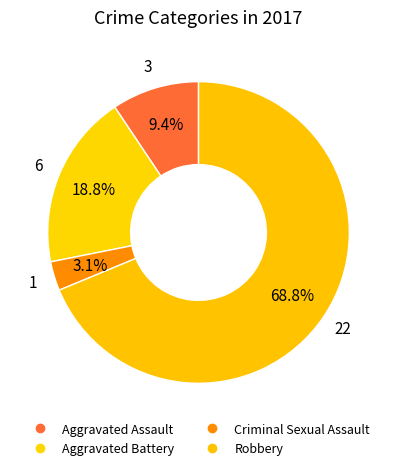

Combined, what portion of the pie is Aggravated Battery and Robbery?

87.5%